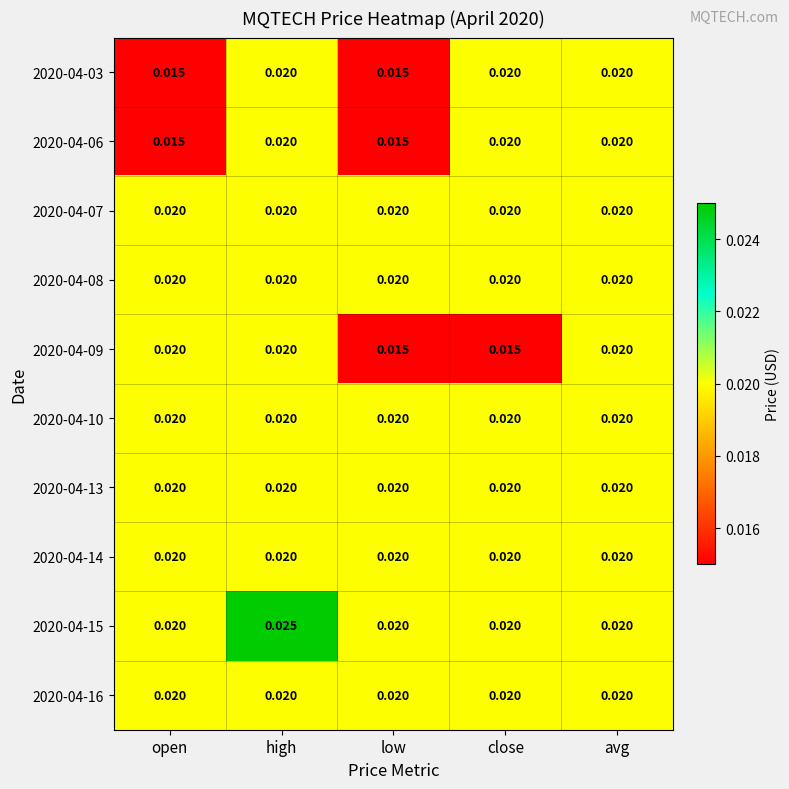

What is the total value across all series at avg?

0.2